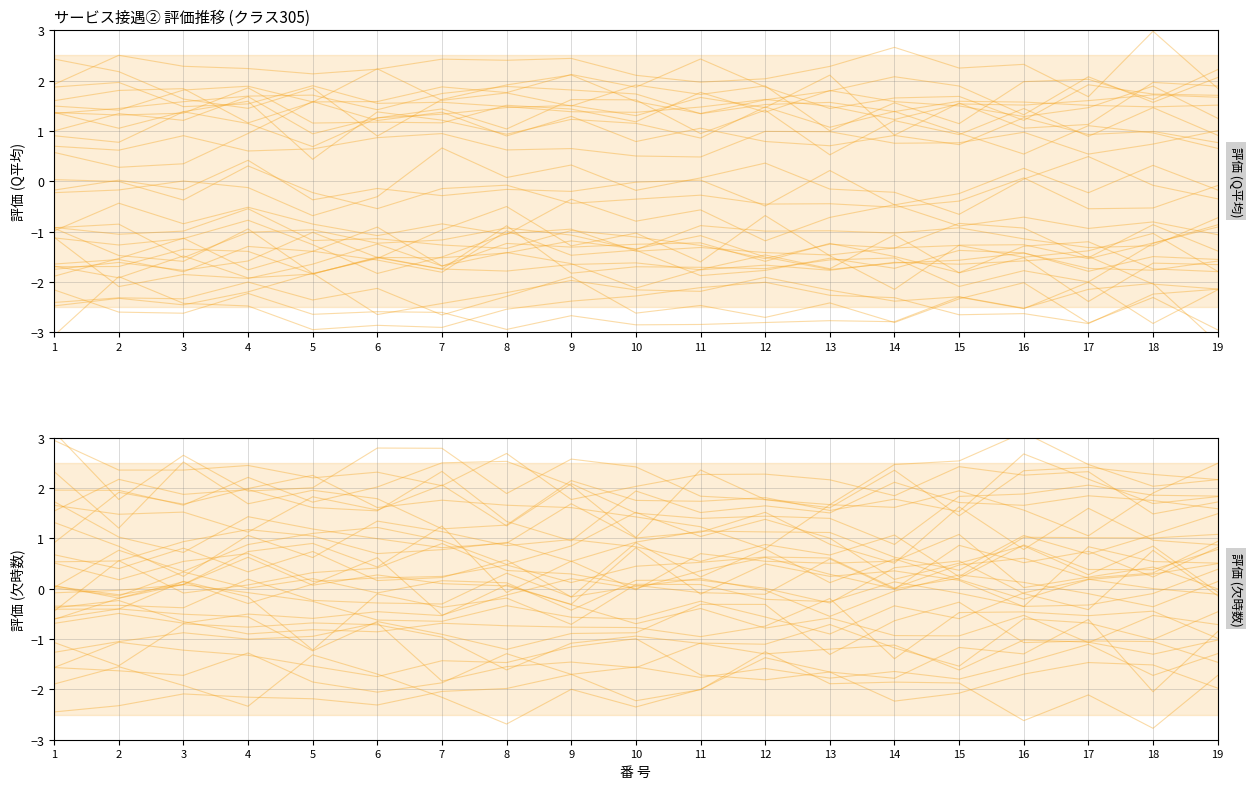

Does the chart have visible grid lines?

Yes